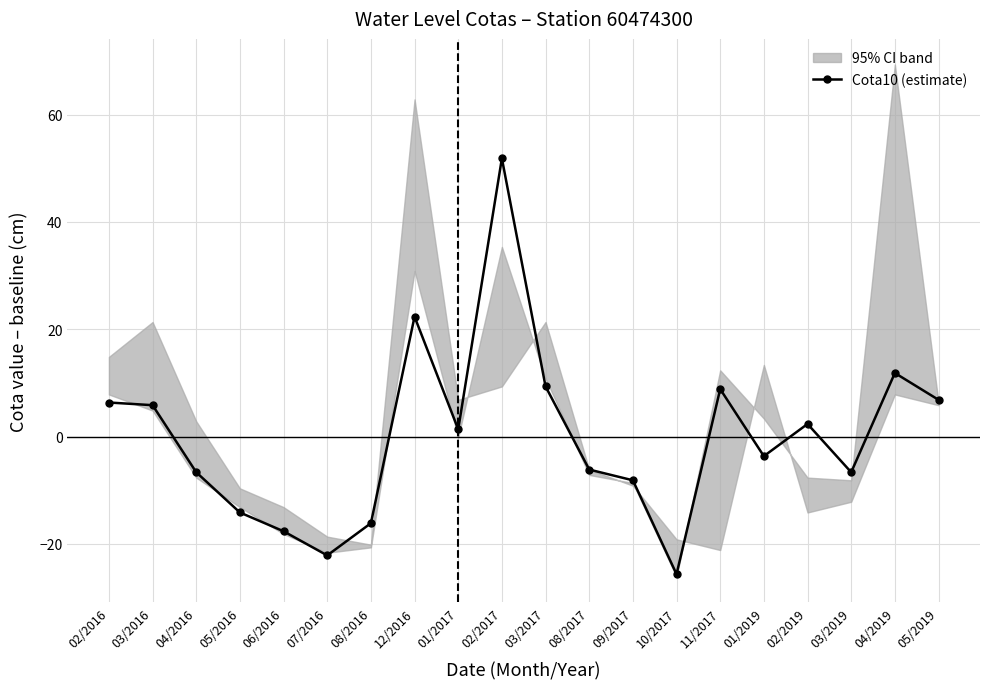

What is the label of the 8th point from the right?

09/2017